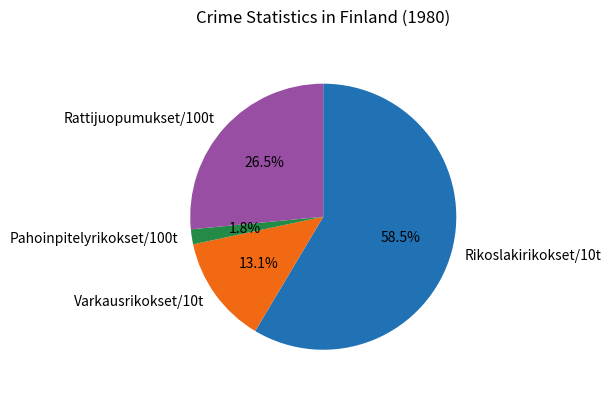

True or false: Rikoslakirikokset/10t accounts for 66% of the total.

False